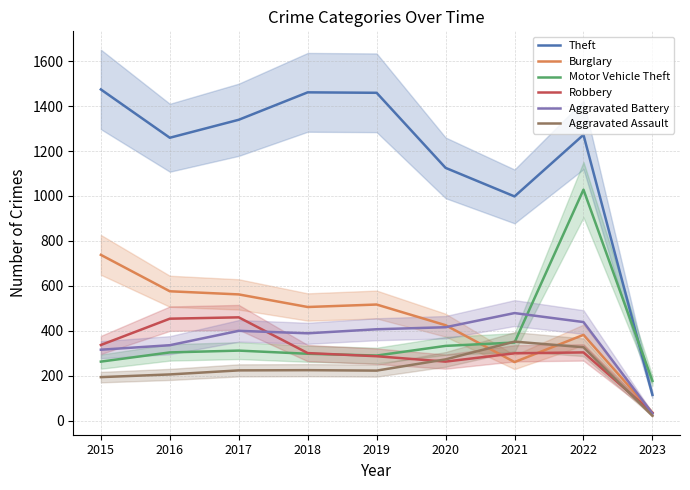

What is the difference between the Theft values at 2018 and 2015?

13